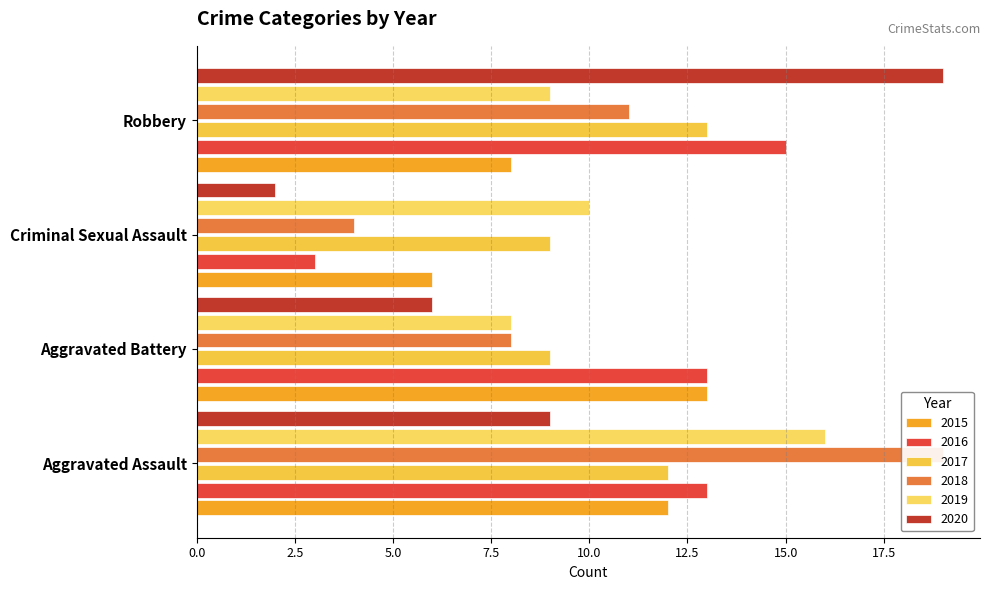

Where is 2015 nearest to the value 9?

Robbery